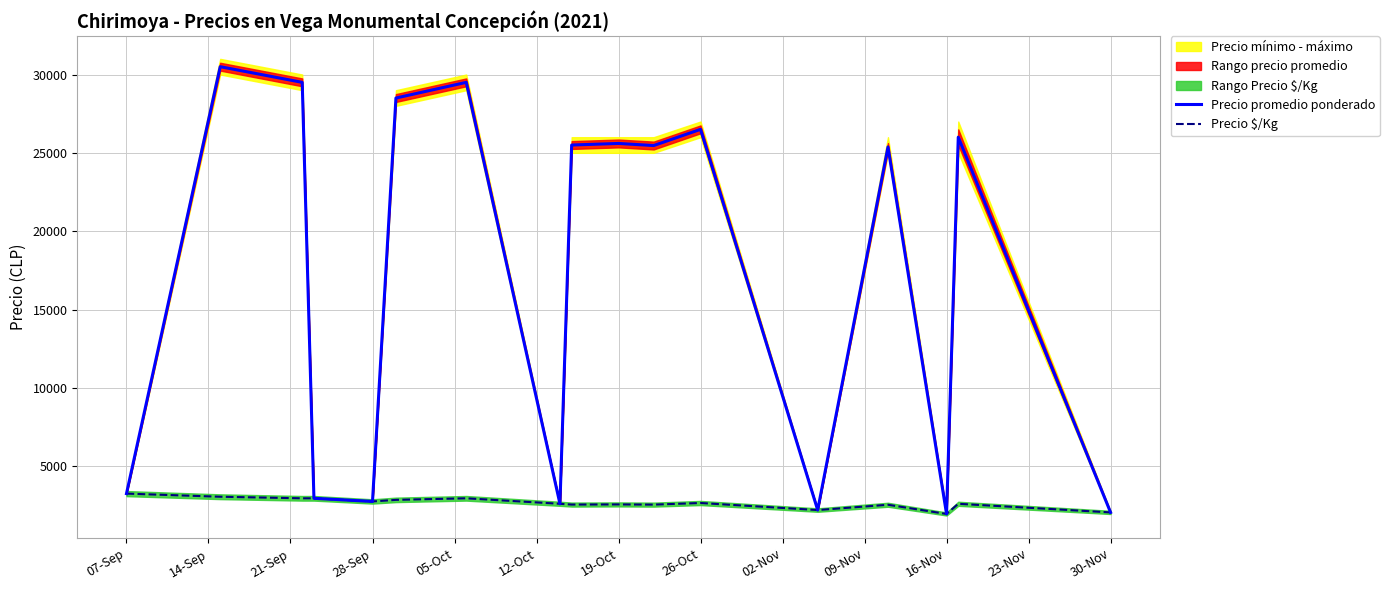

What is the lowest value of the Precio $/Kg series?

1950